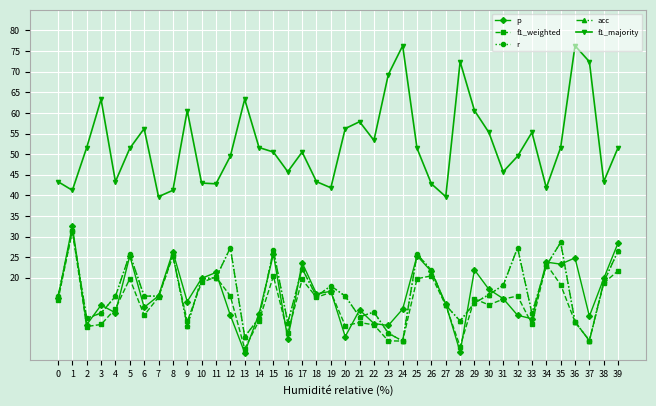

Is this an area chart (filled region under the line)?

No